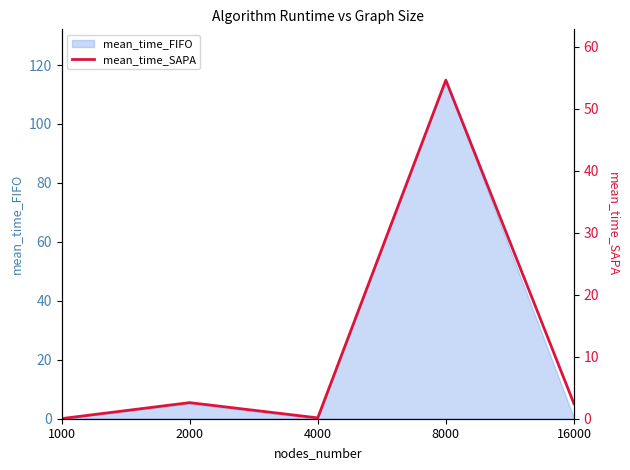

Reading left to right, list all the values displayed in this chart.

1000=0.0	2000=2.6	4000=0.1	8000=54.6	16000=2.4